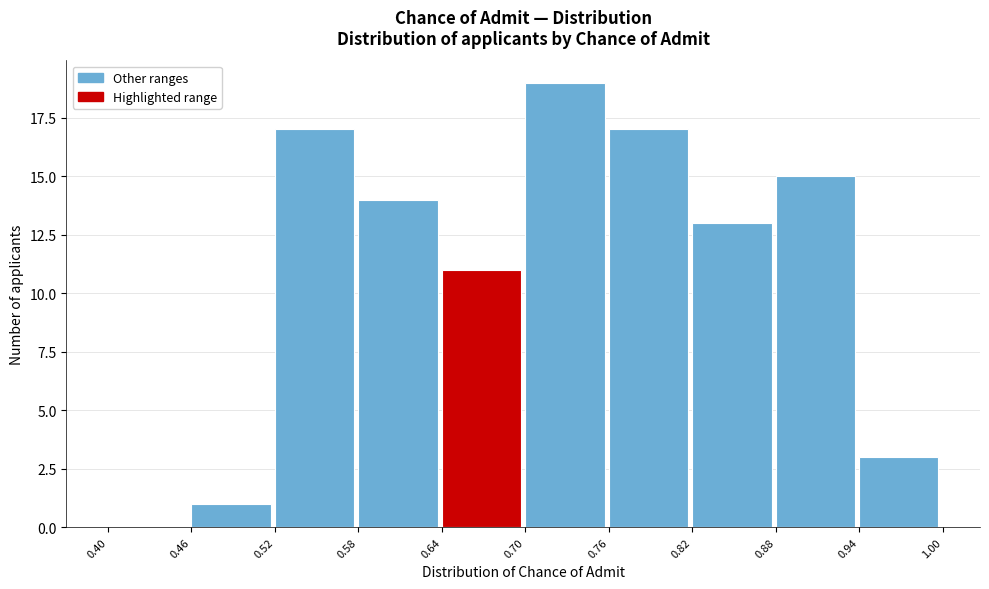

Over which range of the x-axis is the bar tallest?

0.70 to 0.76